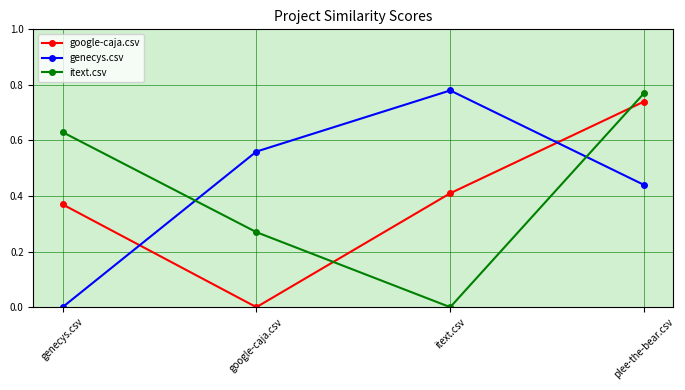

Is this an area chart (filled region under the line)?

No